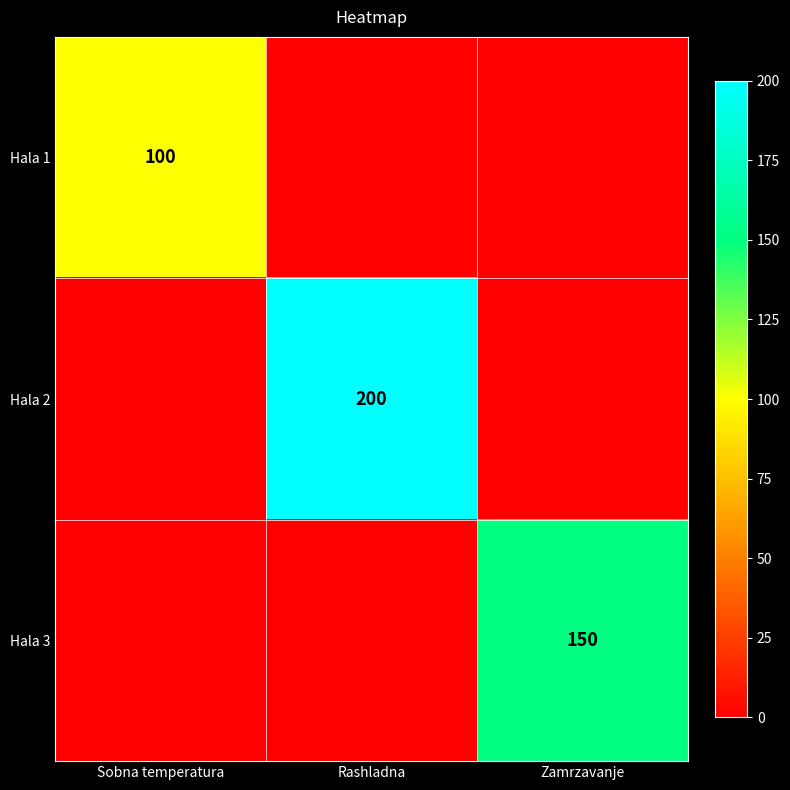

Count the number of data series in this chart.

3